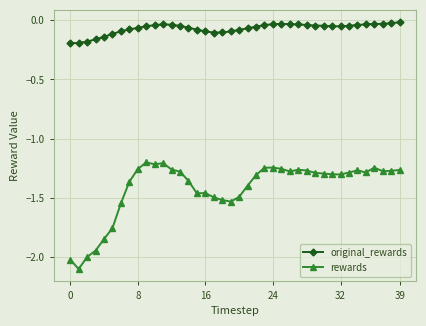

In original_rewards, how many points are lower than both neighbors (excluding endpoints)?

2